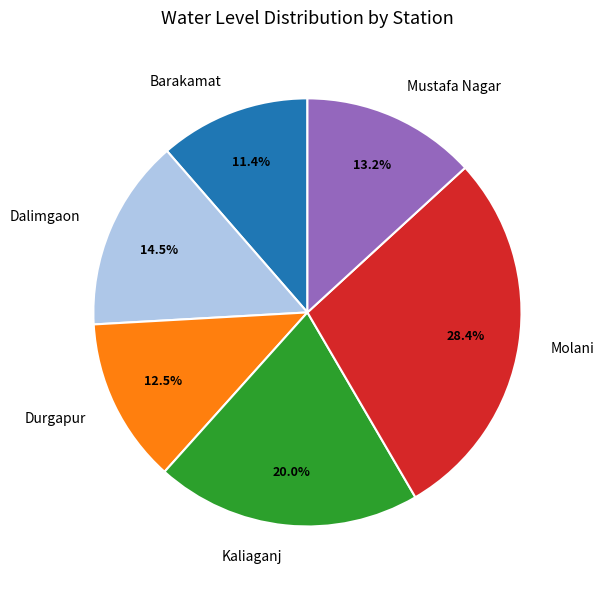

What portion of the pie excludes Barakamat?

88.6%